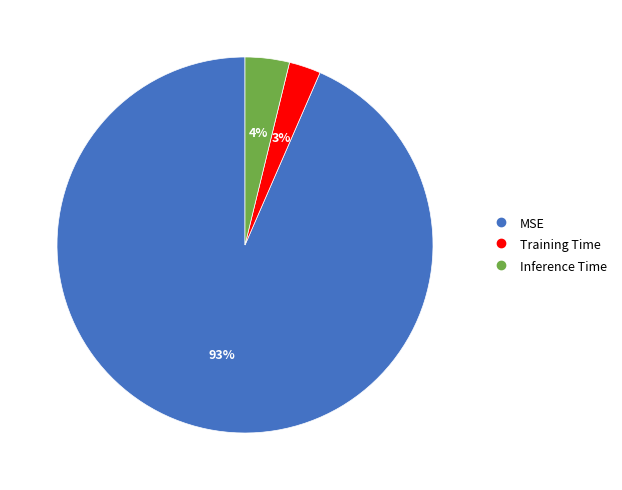

To the nearest percent, what percentage of the pie is Inference Time?

4%